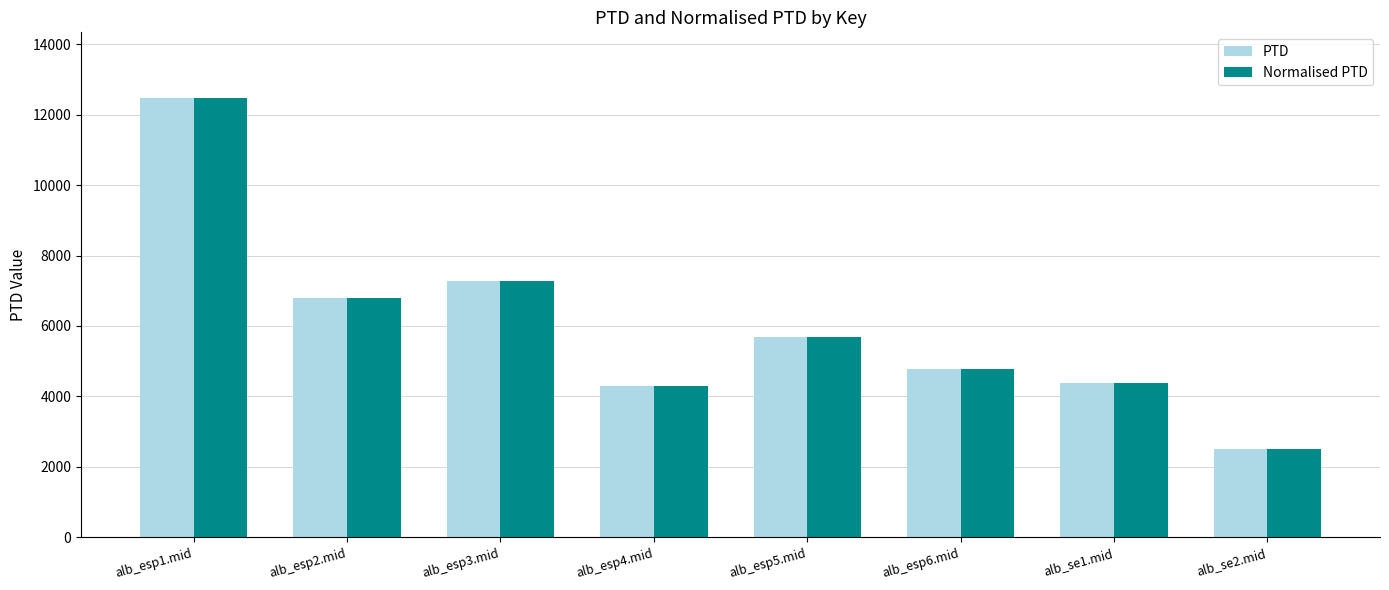

How many categories are shown in the chart?

8